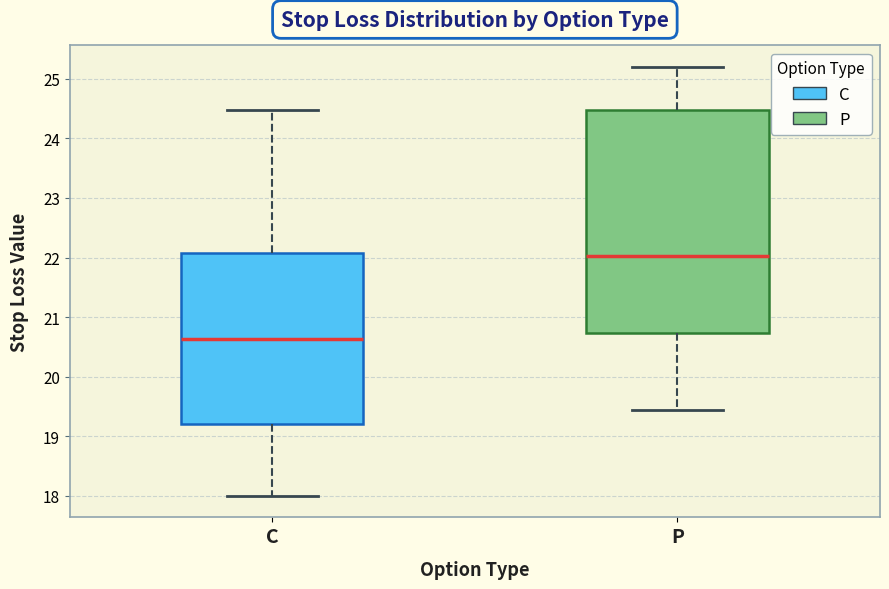

Where is the lower edge of the box for C on the y-axis? The values are not printed on the chart, so give them approximately, as read against the axis.

19.2